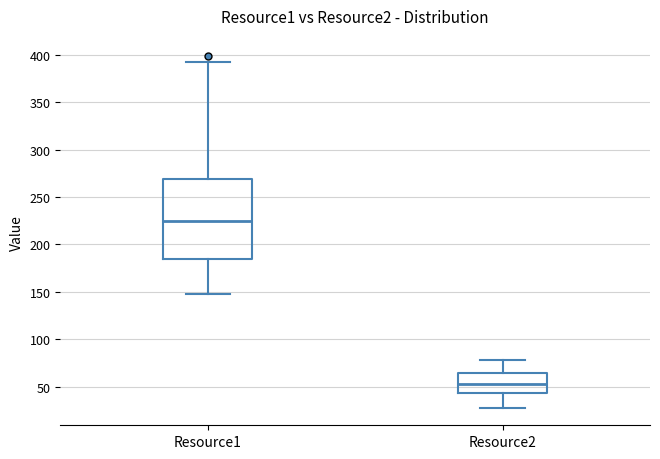

Reading left to right, transcribe this box plot: for each box, give where its median line is, the range the box spans, and where its two whiskers end, as read against the y-axis. The values are not printed on the chart, so give them approximately, as read against the axis.

Resource1: median 225, box 185 to 270, whiskers 150 to 390
Resource2: median 55, box 45 to 65, whiskers 30 to 80